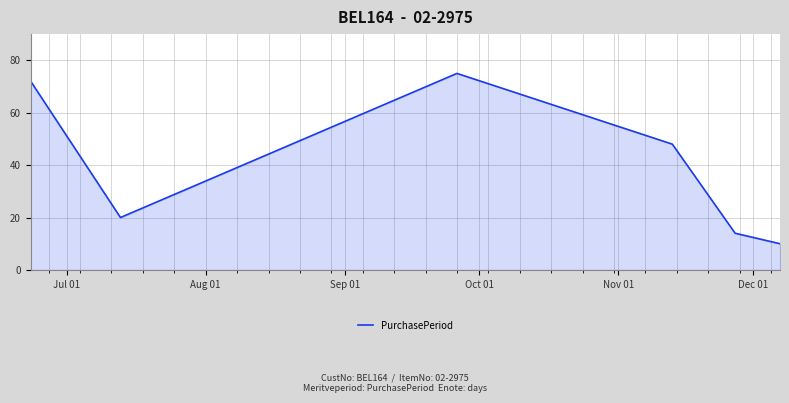

What is the smallest value displayed?

10